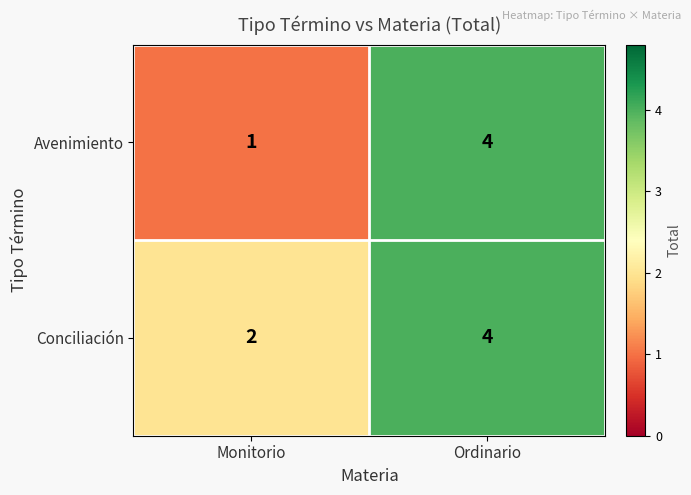

Which series changed the most between Monitorio and Ordinario?

Avenimiento